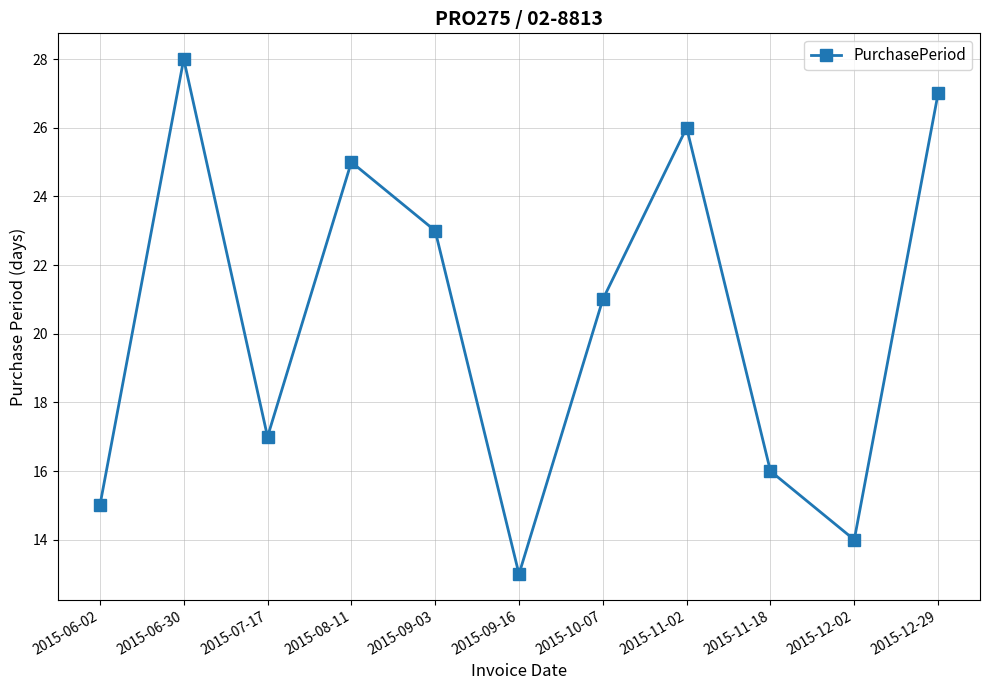

What is the sum of the values at 2015-11-18 and 2015-09-16?

29